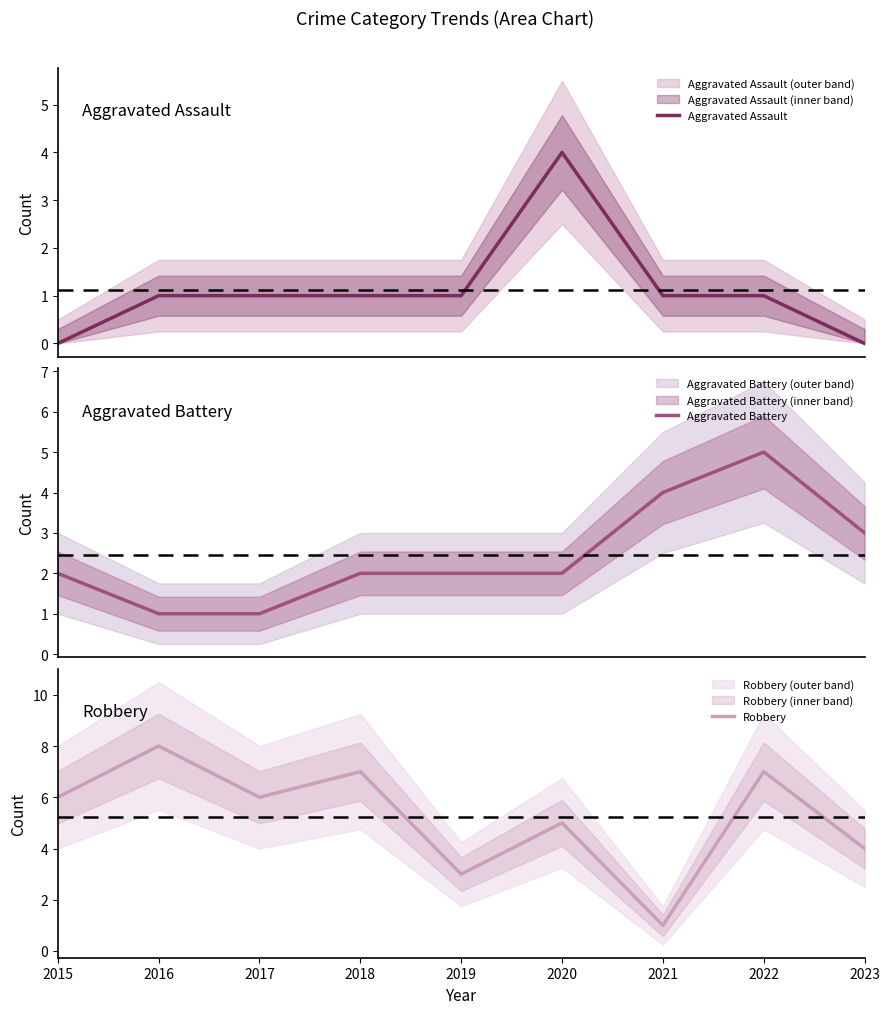

How many data points in Robbery are less than 6?

4